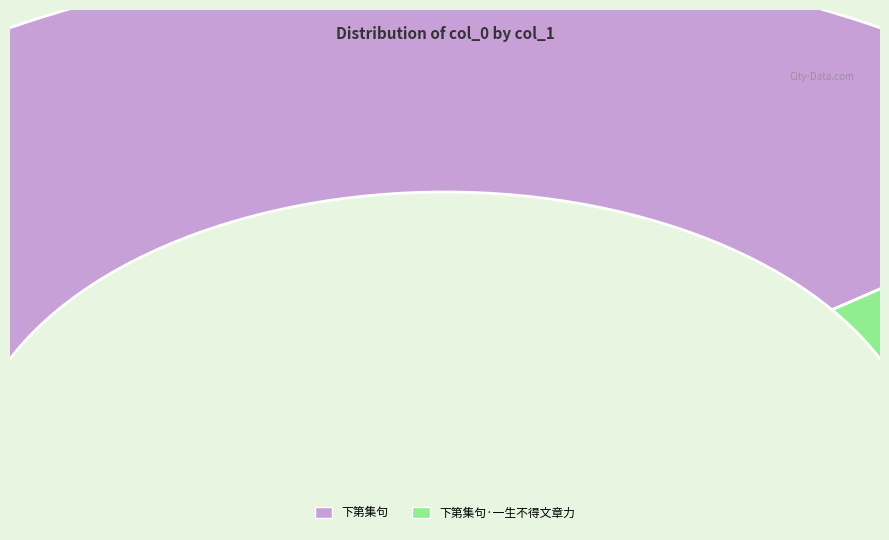

Do 下第集句·一生不得文章力 and 下第集句 together represent more than half of the pie?

Yes